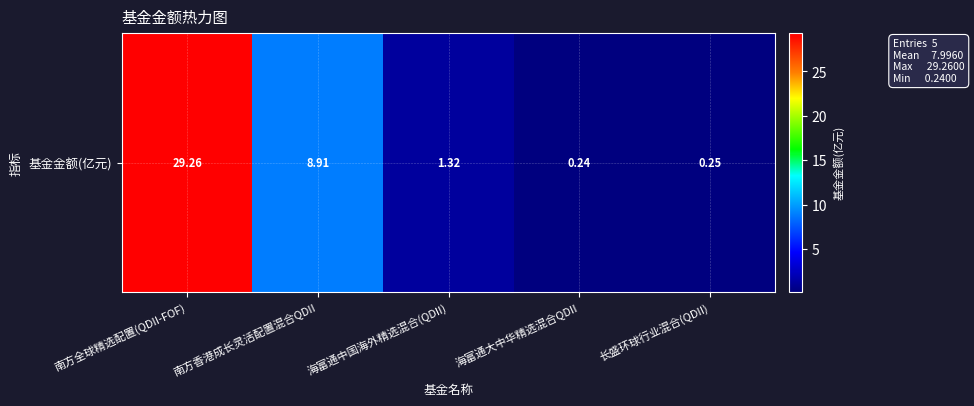

Reading left to right, list all the values displayed in this chart.

29.3	8.9	1.3	0.2	0.2